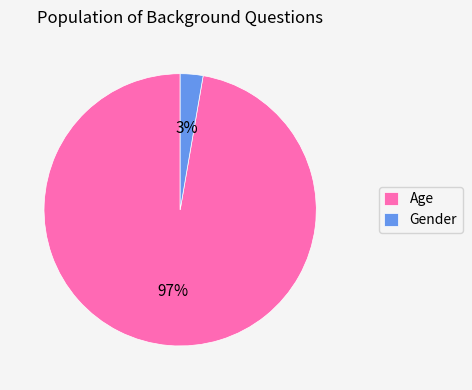

Which has a higher value, Age or Gender?

Age